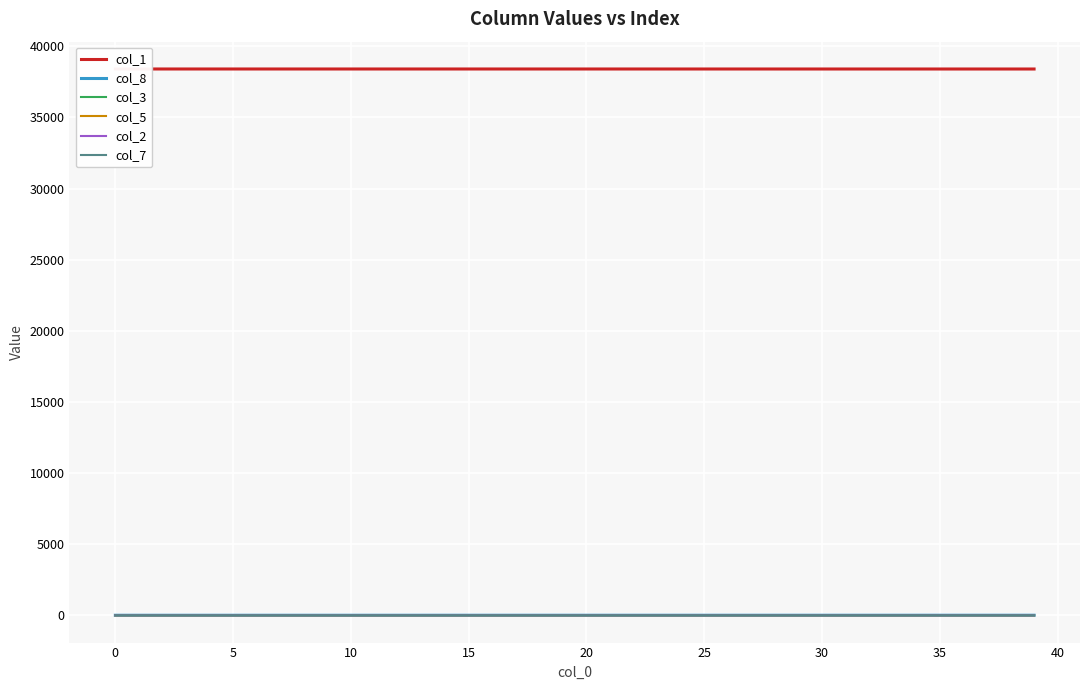

The value of col_3 at 29 is 0.2. True or false?

False